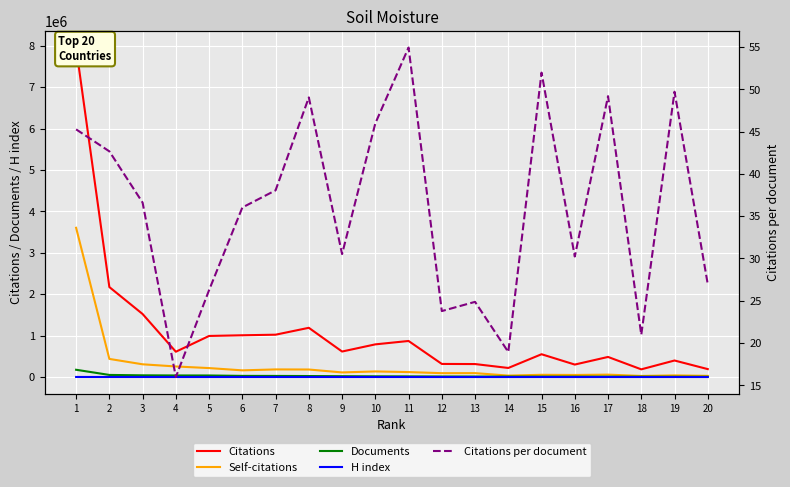

What is the greatest value displayed?

7955194.0